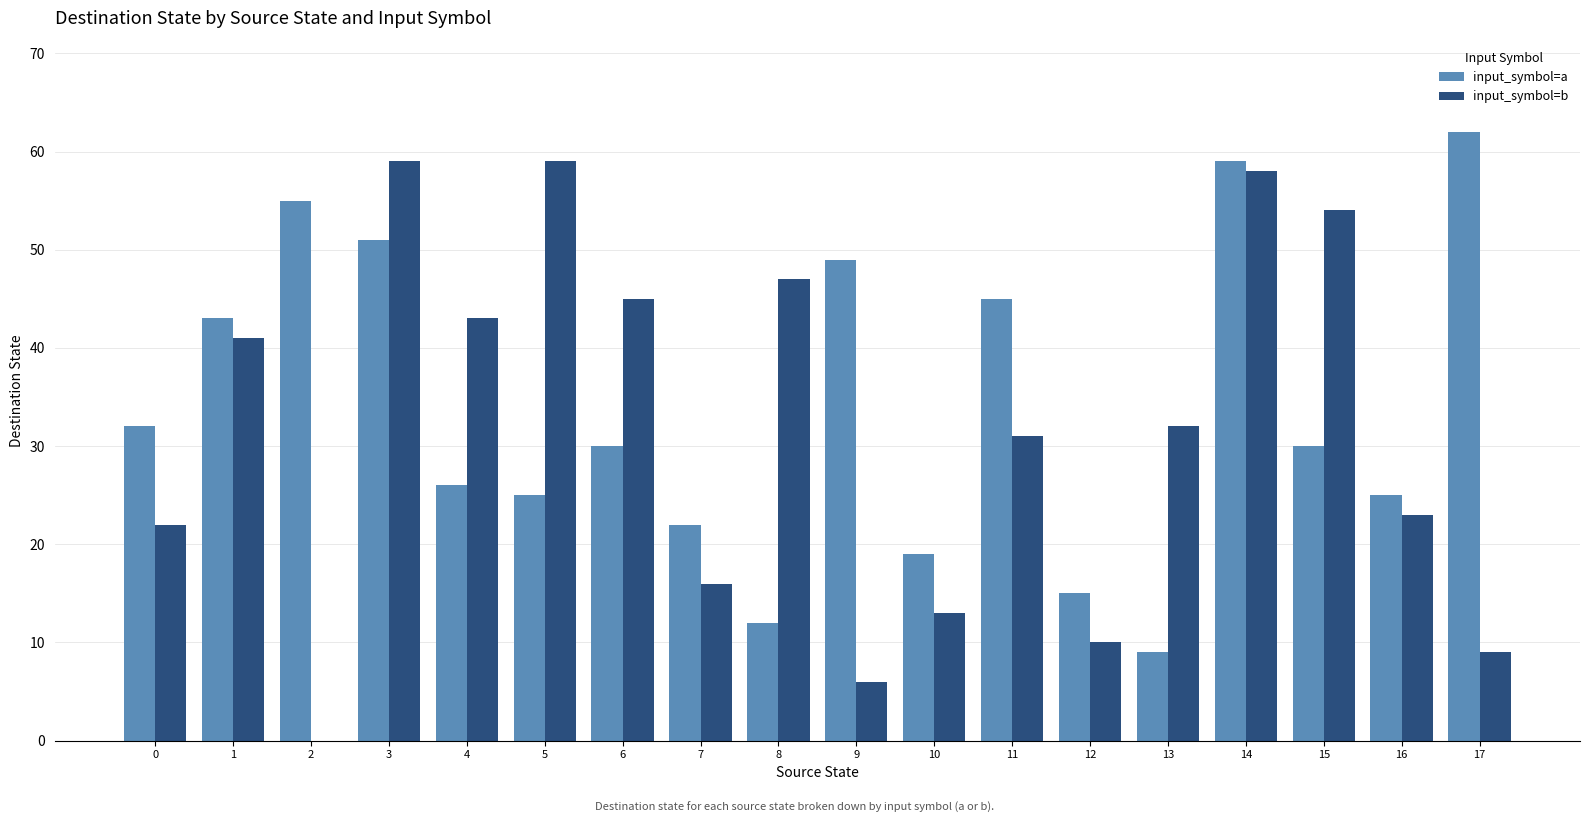

Reading right to left, what are all the values shown in this chart?

input_symbol=a: 17=62	16=25	15=30	14=59	13=9	12=15	11=45	10=19	9=49	8=12	7=22	6=30	5=25	4=26	3=51	2=55	1=43	0=32
input_symbol=b: 17=9	16=23	15=54	14=58	13=32	12=10	11=31	10=13	9=6	8=47	7=16	6=45	5=59	4=43	3=59	2=0	1=41	0=22